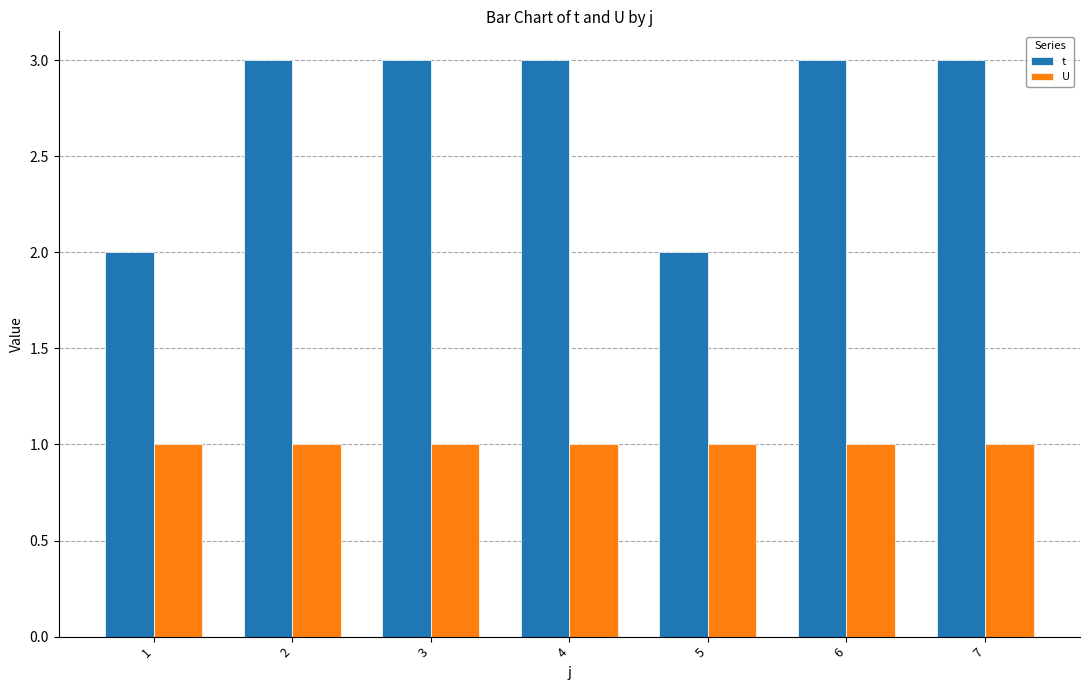

Which series has the largest range (max minus min)?

t